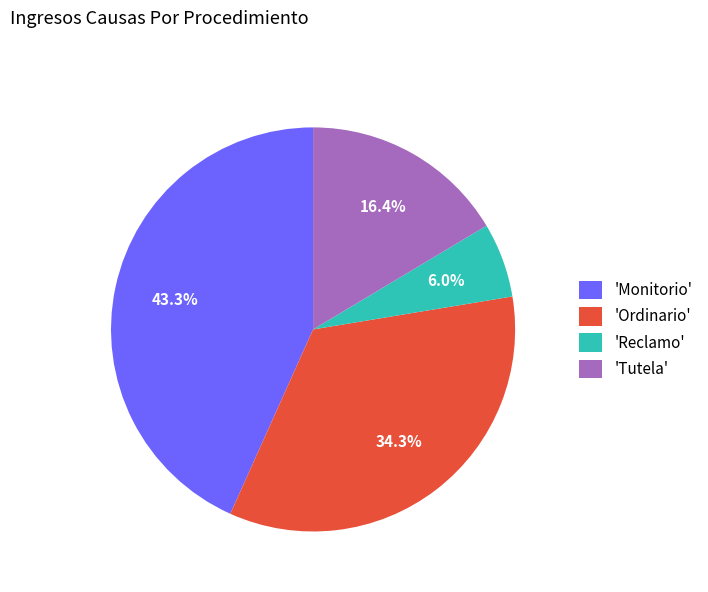

Is the sum of 'Ordinario' and 'Monitorio' greater than half?

Yes